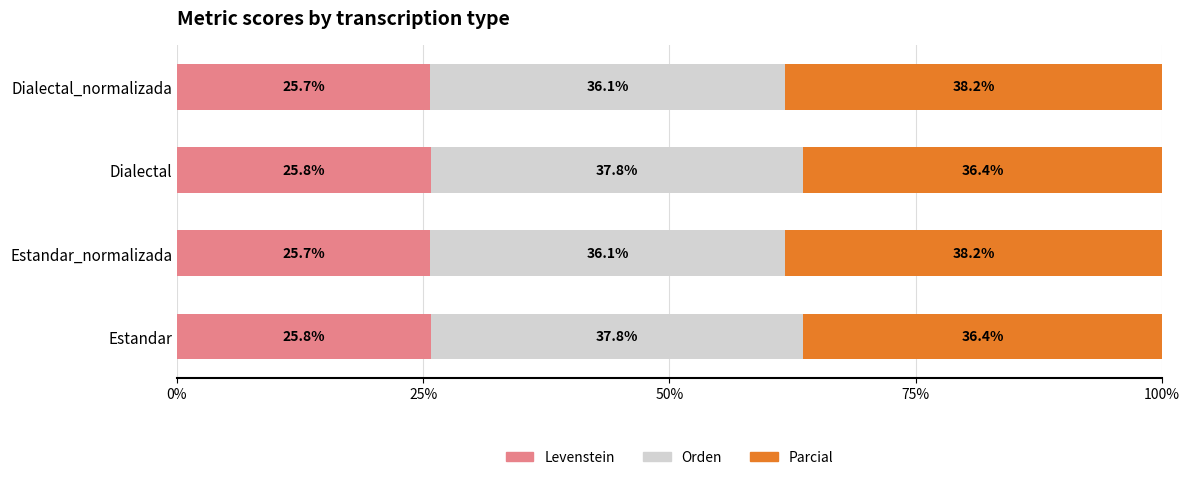

What is the sum of all Levenstein values?

103.0